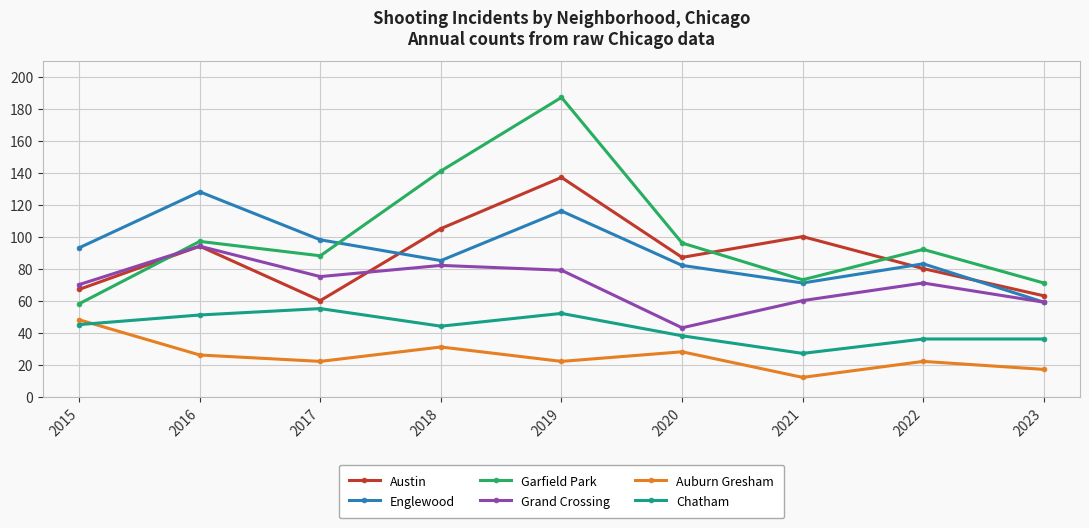

At which category does Grand Crossing reach its first local valley?

2017